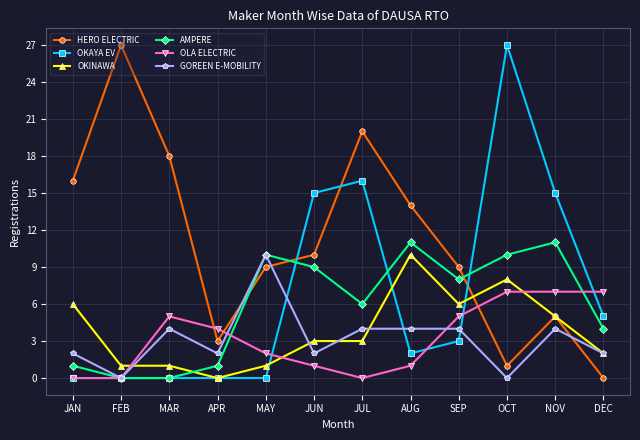

True or false: OKAYA EV and GOREEN E-MOBILITY intersect in this chart.

True